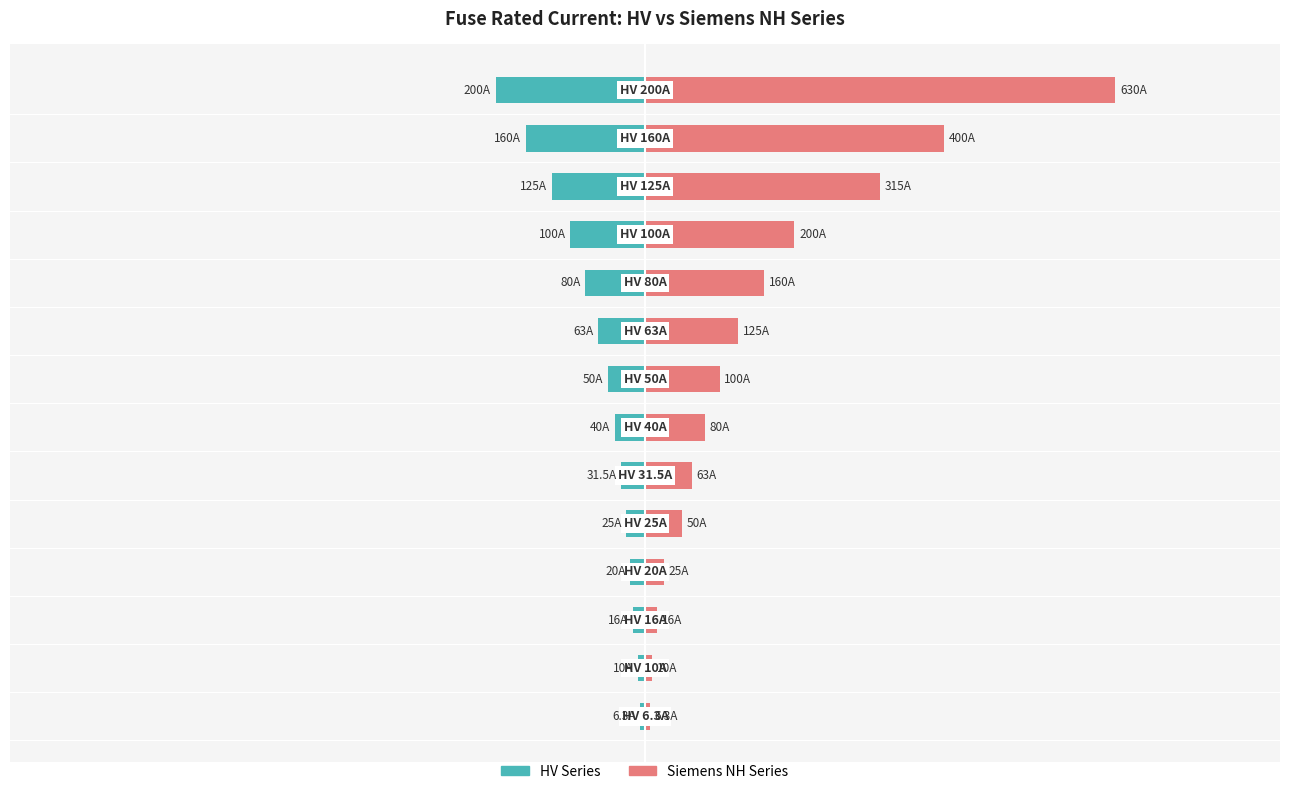

Rank the series by their maximum value, from lowest to highest.

HV Series, Siemens NH Series